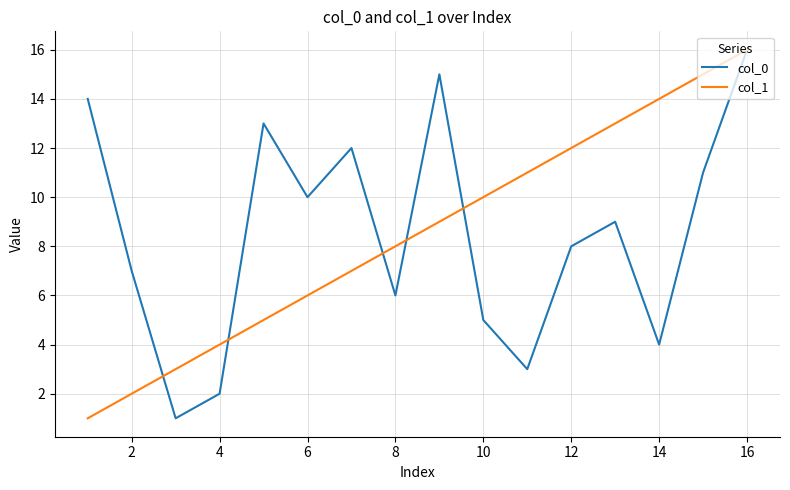

What is the highest value of the col_0 series?

16